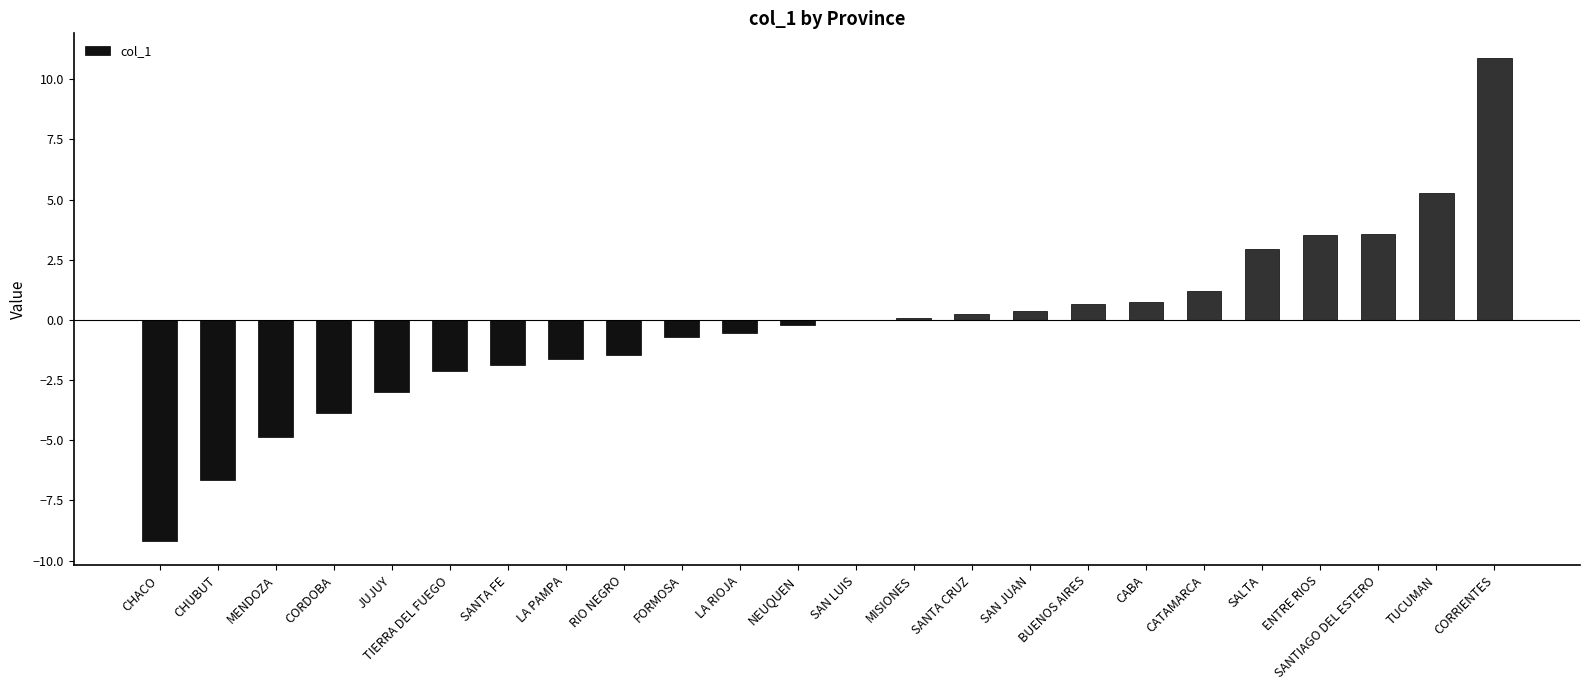

What is the change in value from LA RIOJA to CORRIENTES?

+11.4